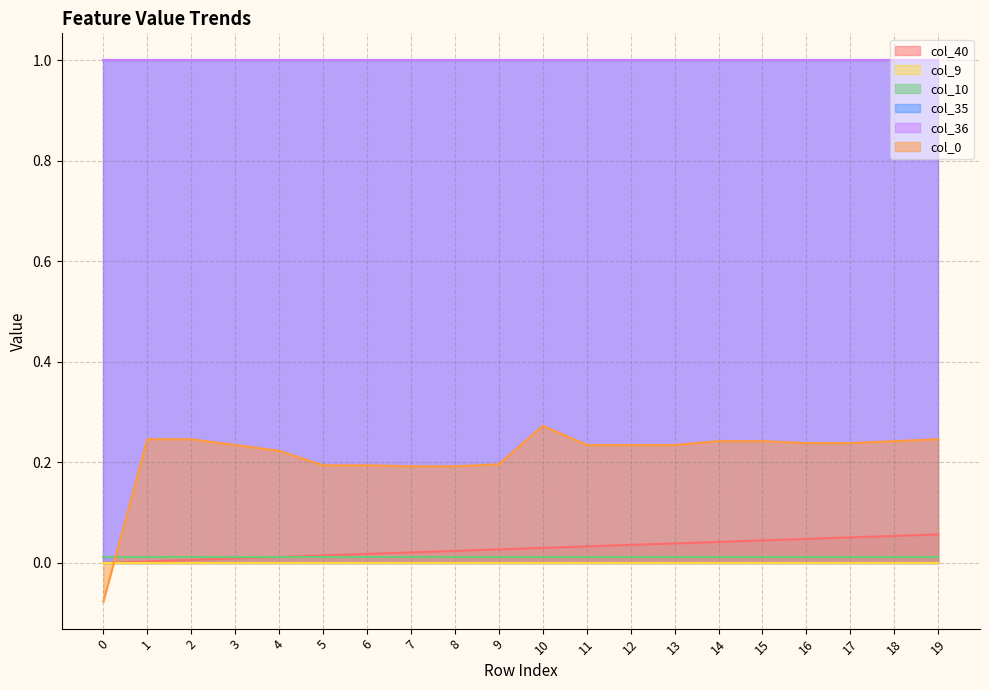

How many lines are shown in the chart?

6